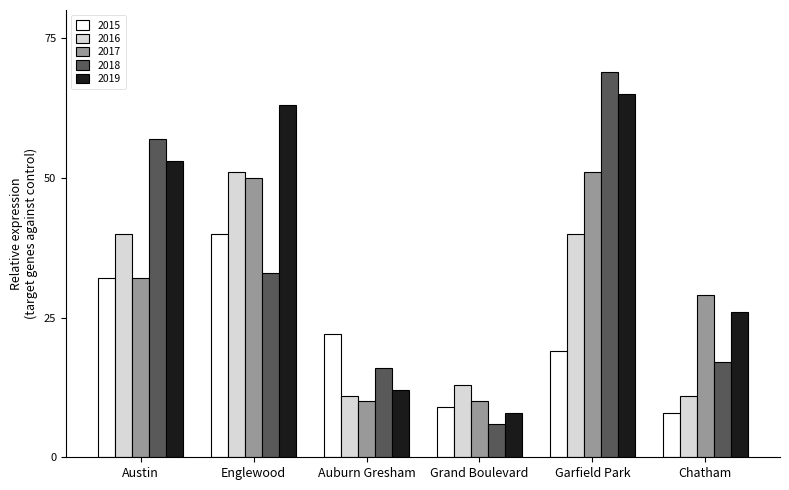

How many bars are there in total?

30